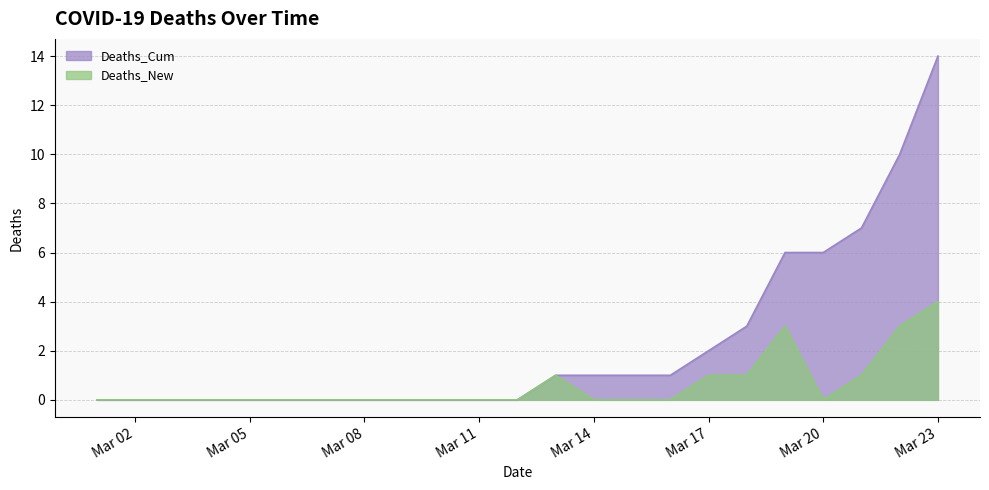

List the series in order of their peak value, lowest first.

Deaths_New, Deaths_Cum